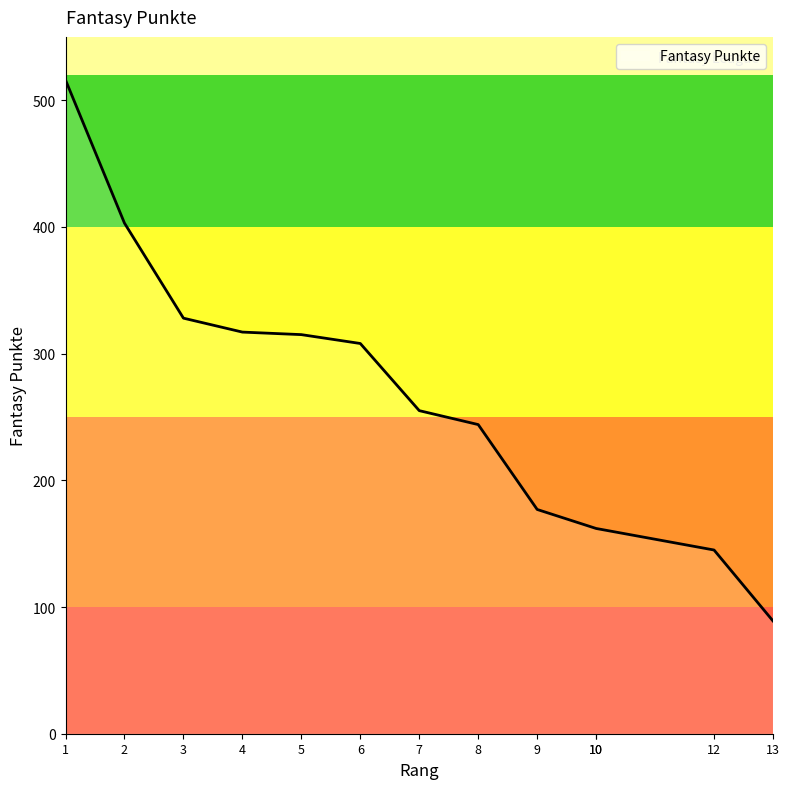

What is the value of the 9th point from the left?

177